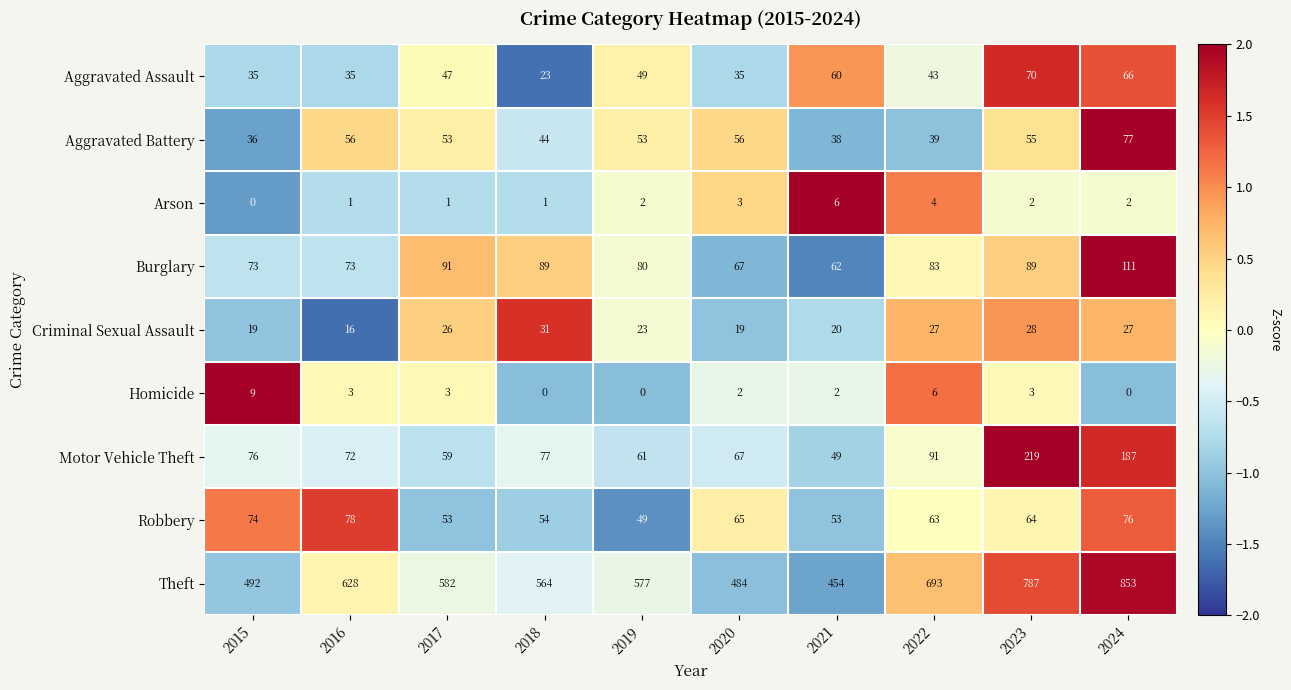

Which series has the widest spread of values?

Theft